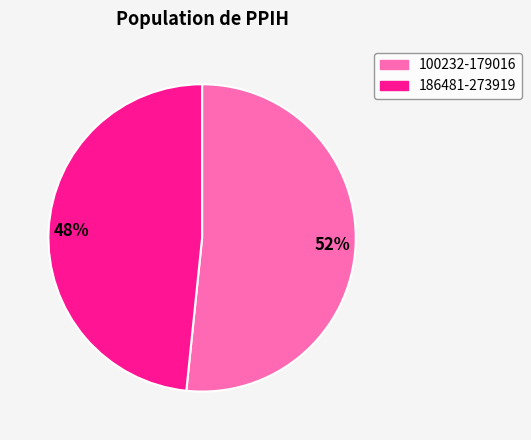

Is there any slice that represents more than half of the pie?

Yes